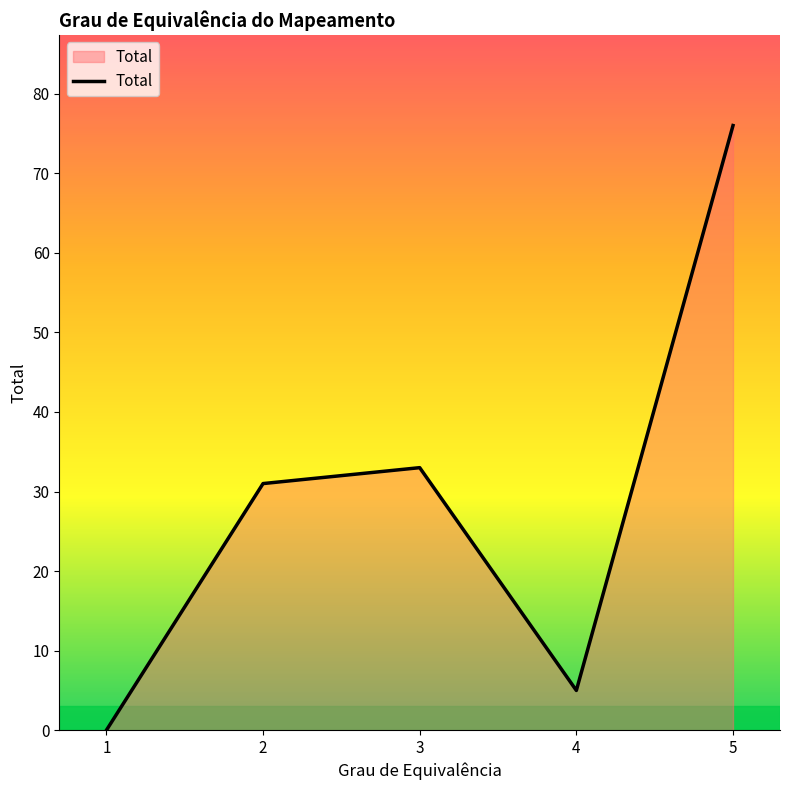

Where is the first local minimum?

4